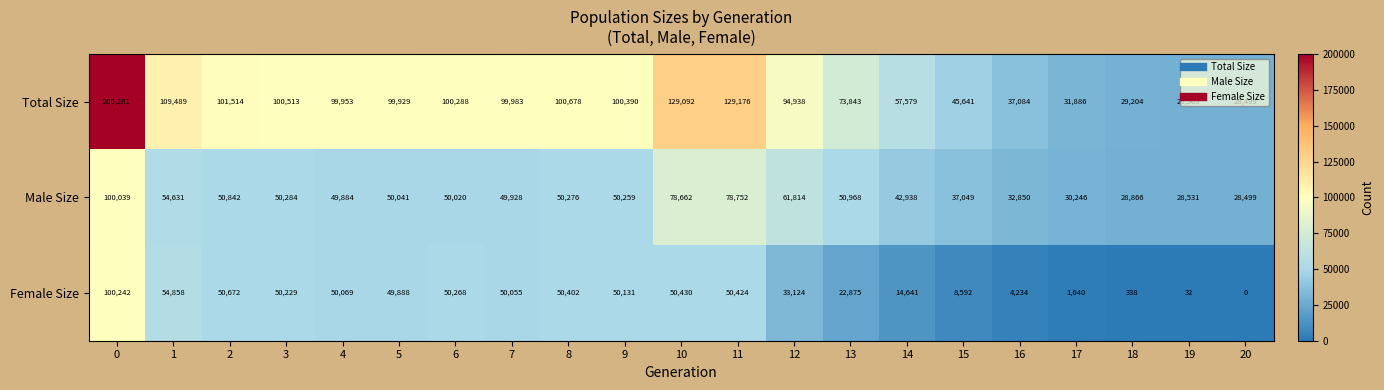

What is the average value of the Male Size series?

50256